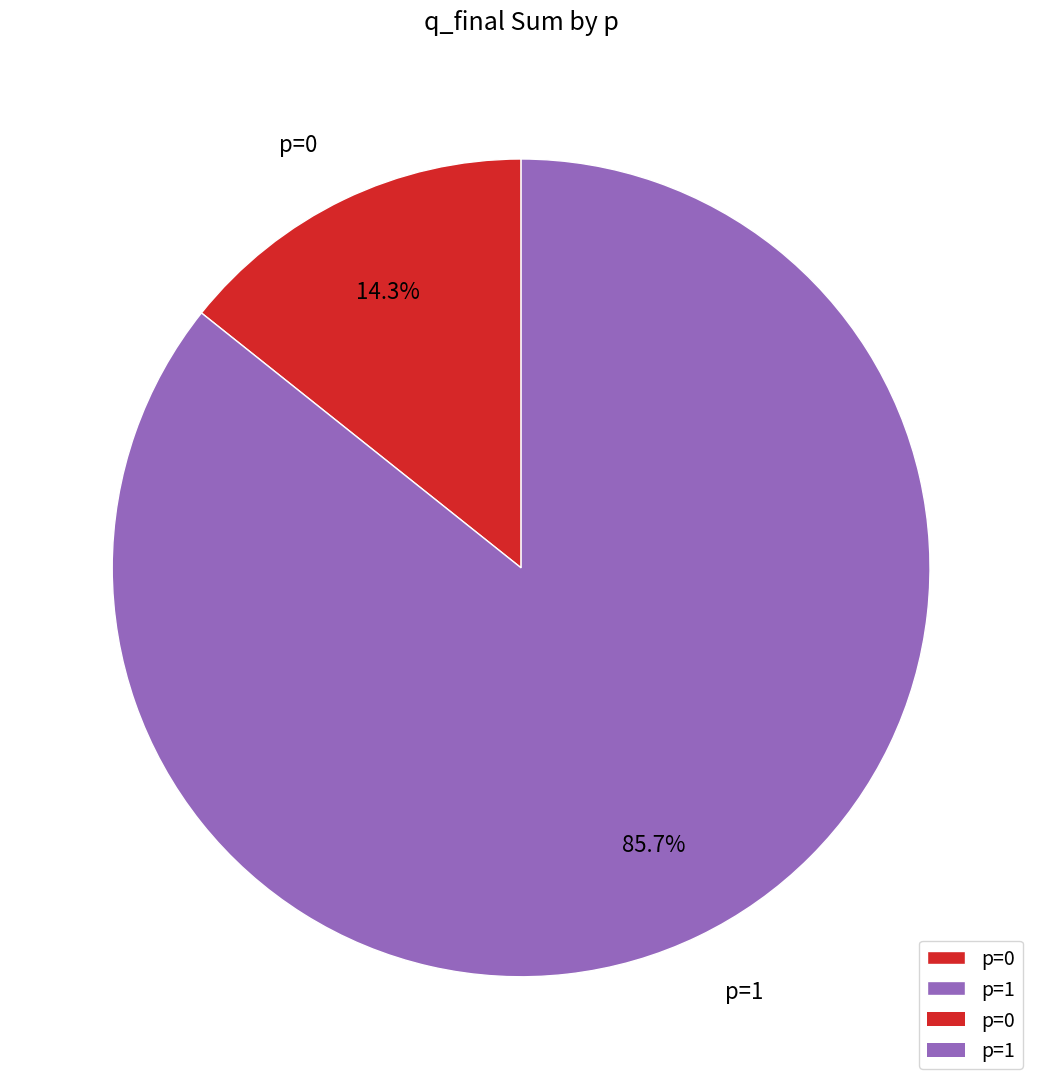

Count the number of slices in the pie.

2